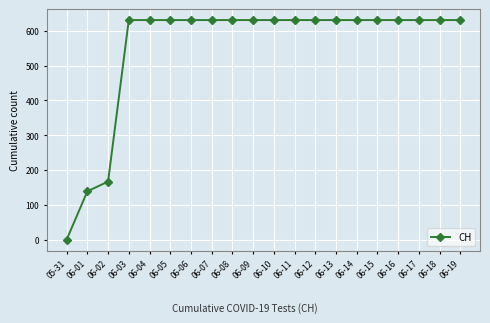

Is it true that the value at 06-07 is 631?

True